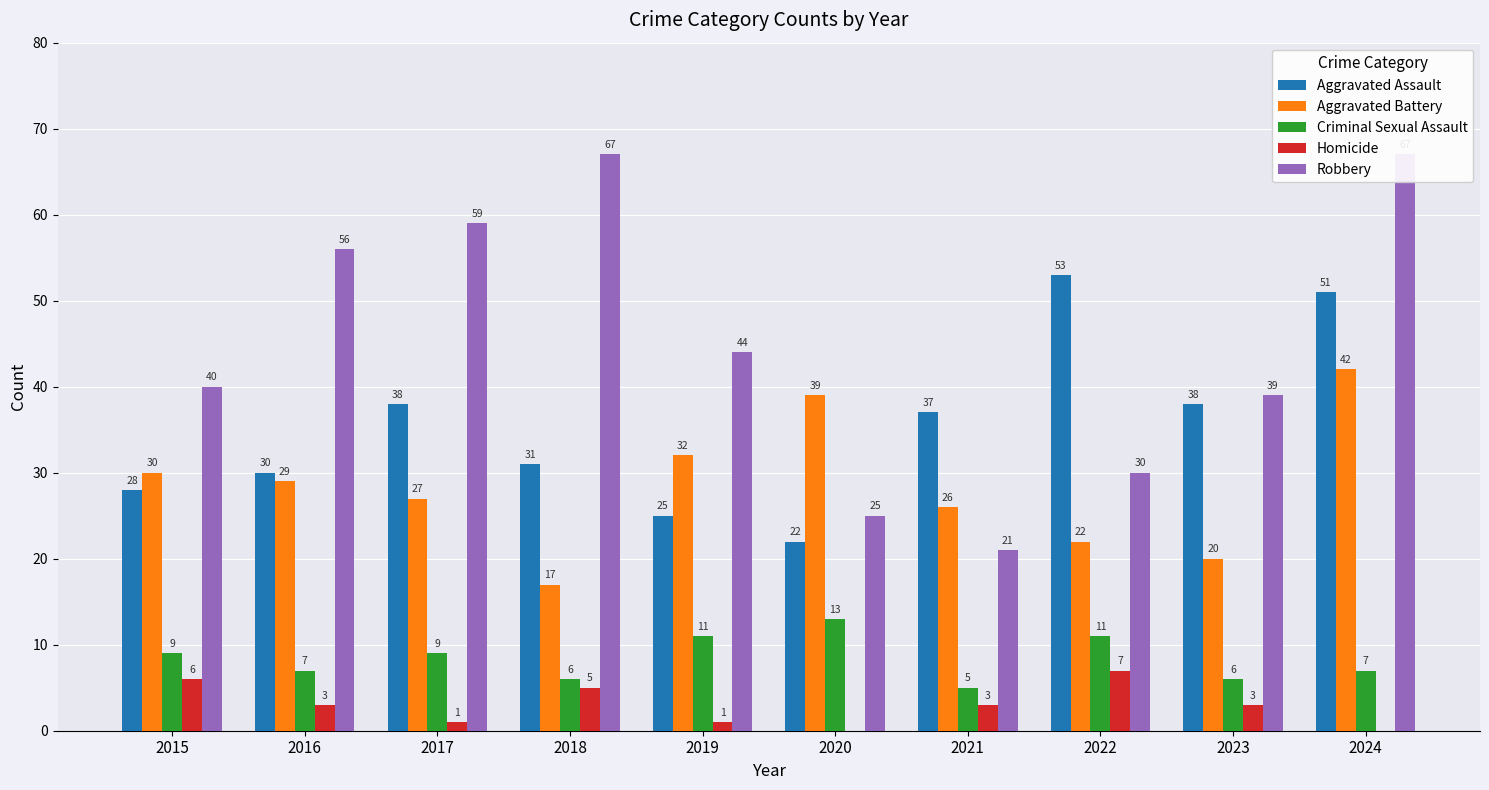

Where does the Robbery series first go above 44?

2016